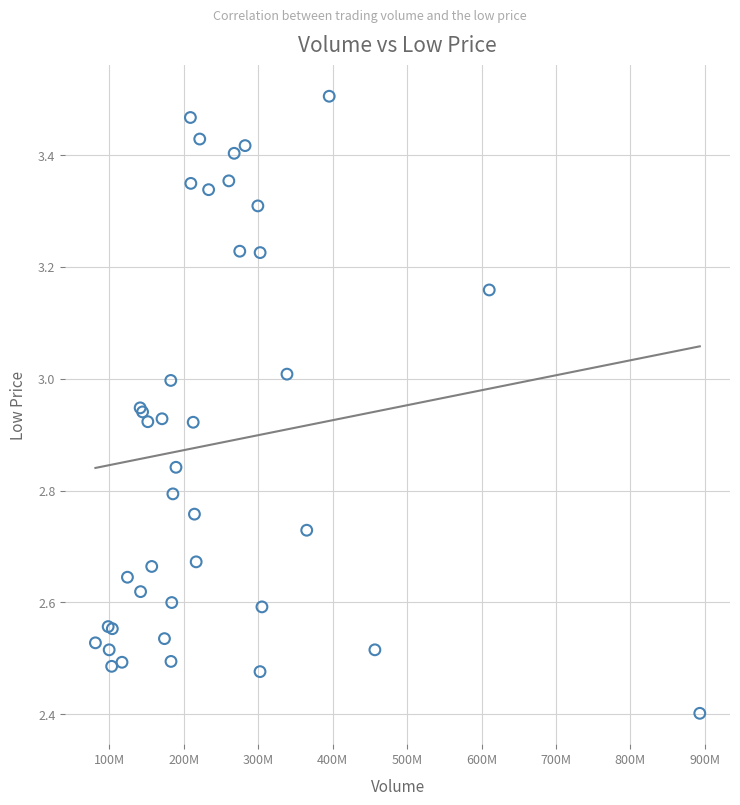

What Y value in the scatter plot is closest to 2?

2.4